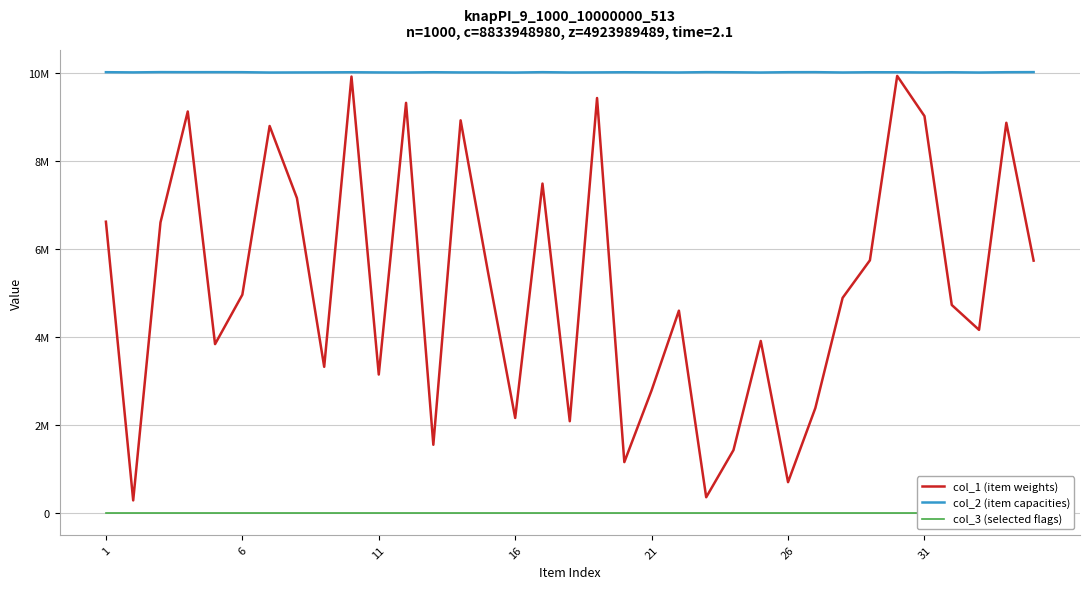

What is the sum of all col_3 (selected flags) values?

35